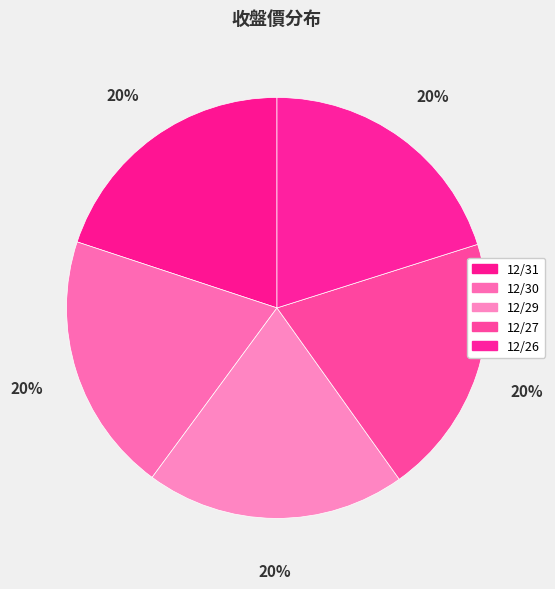

Which category has the biggest portion of the pie?

12/26